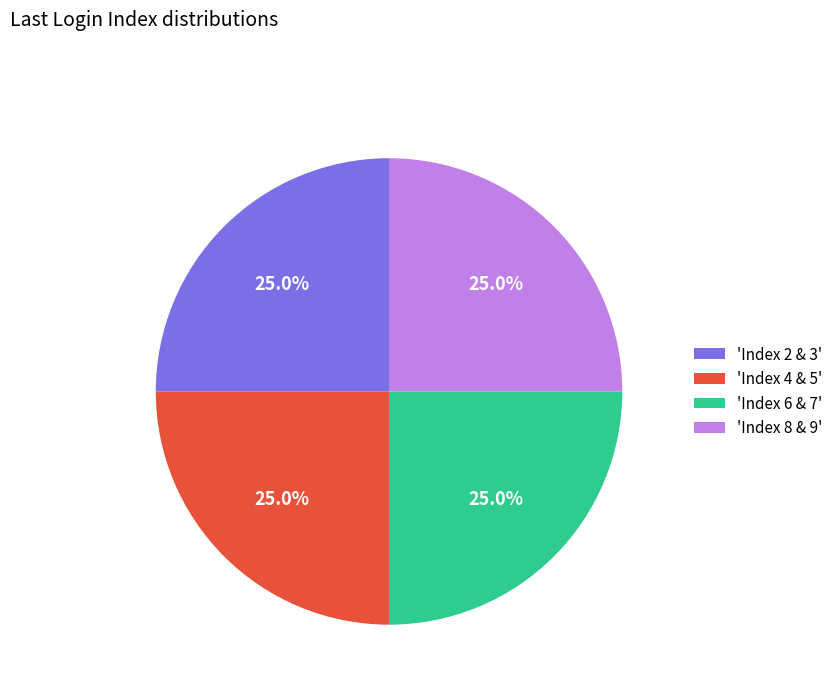

Is there any slice that represents more than half of the pie?

No